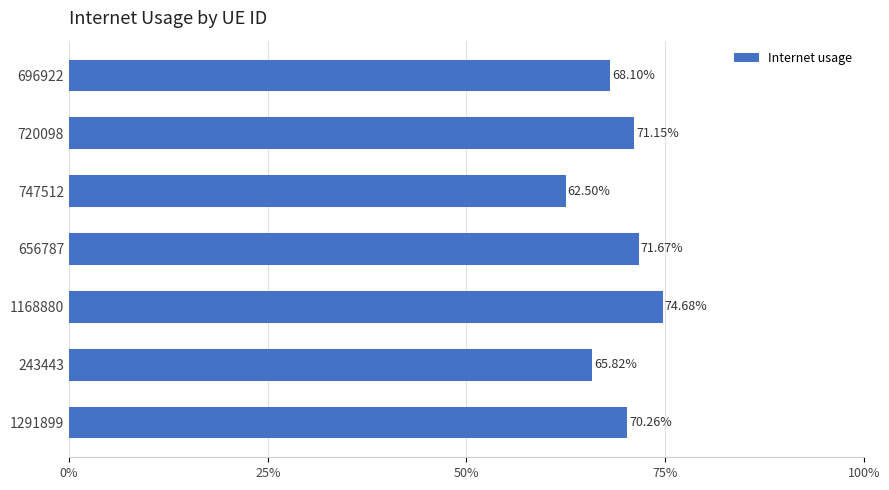

Are the bars horizontal?

Yes